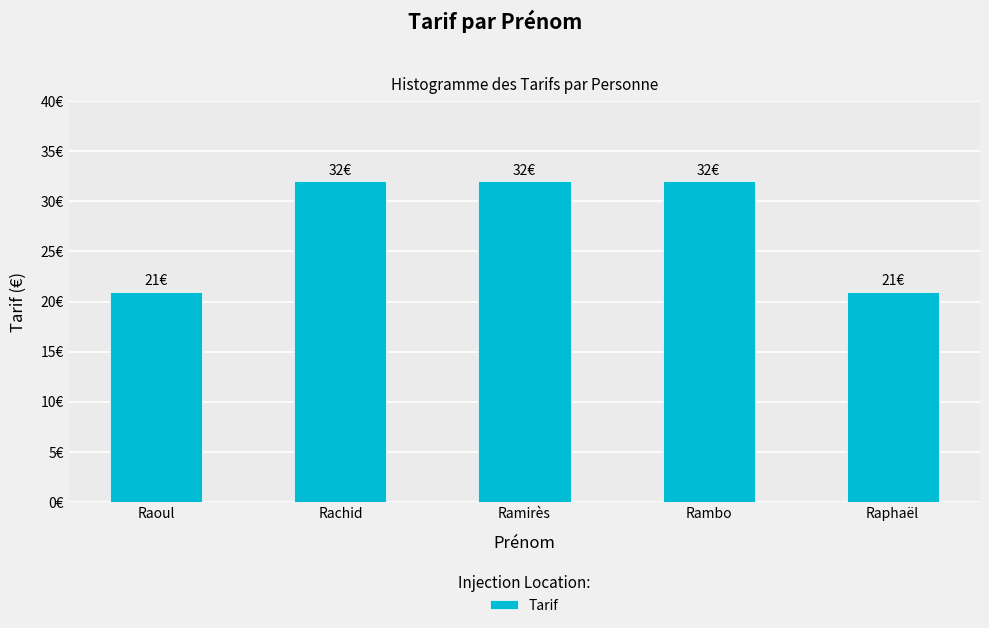

True or false: the data shows 9 at Raoul.

False